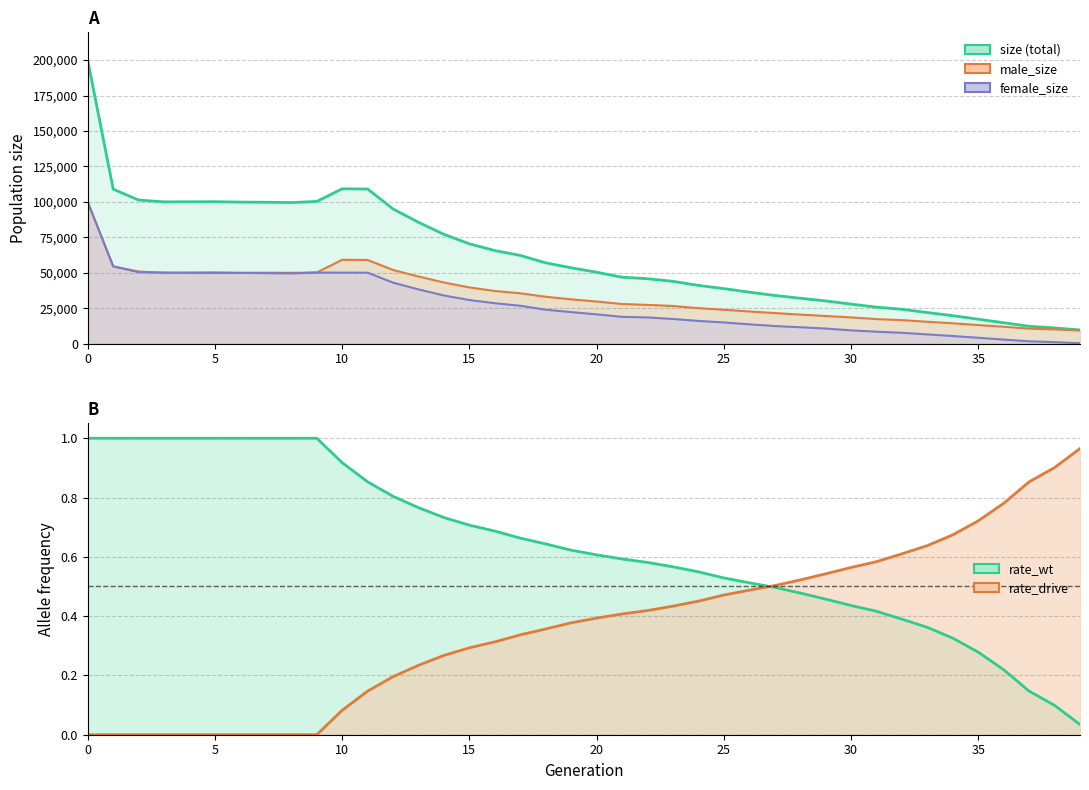

What are all the series names shown in the legend?

size, male_size, female_size, rate_wt, rate_drive